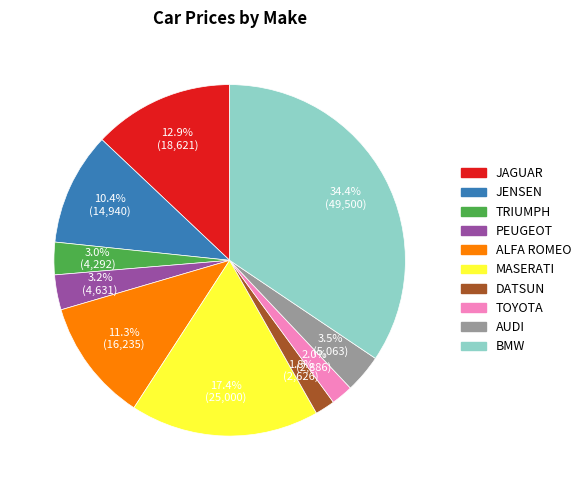

To the nearest percent, what portion does JAGUAR represent?

13%